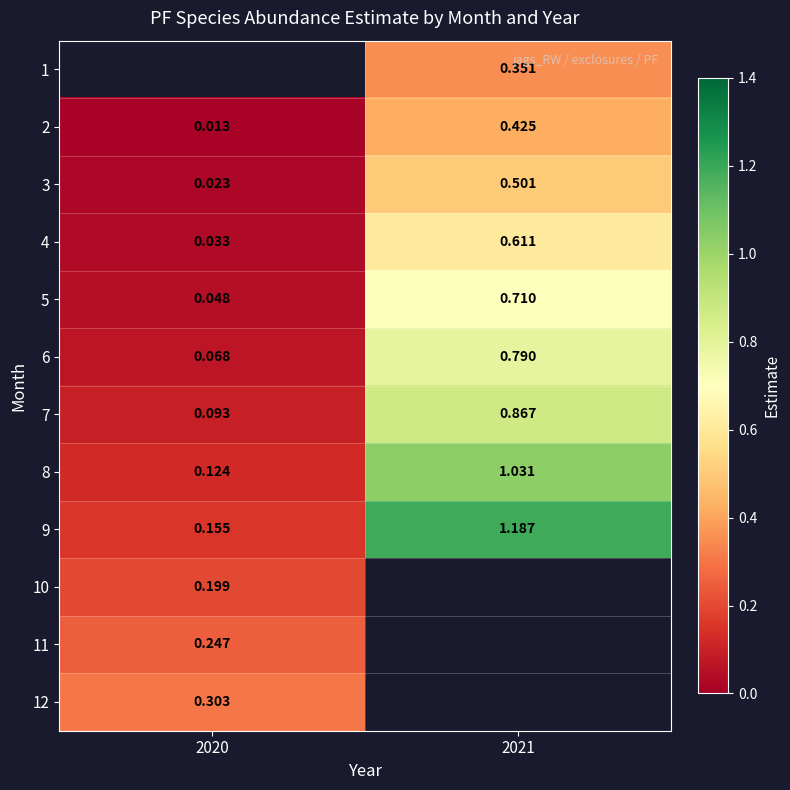

How many data points in 8 are less than 1?

1